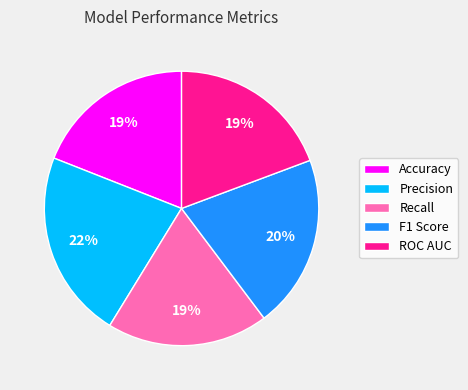

Do F1 Score and ROC AUC together represent more than half of the pie?

No